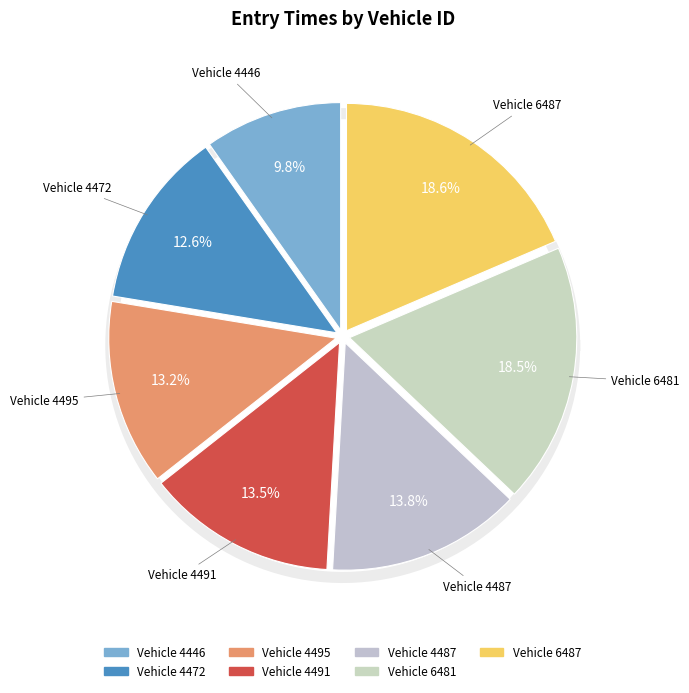

Which category has the smallest portion of the pie?

4446